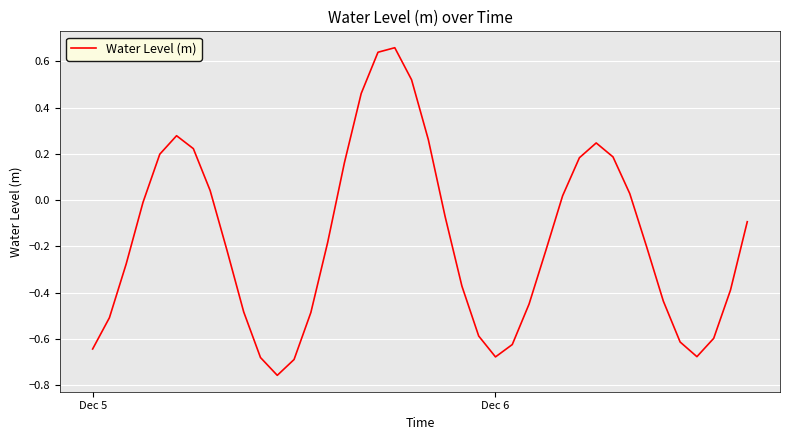

What is the difference between the maximum and minimum values?

1.4